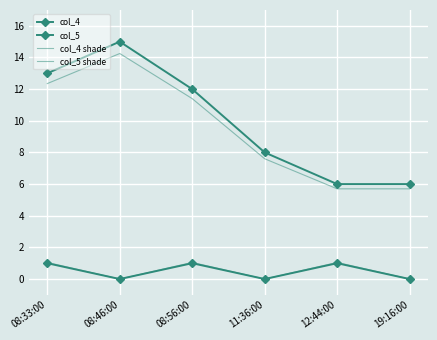

At which label does col_4 first exceed 12?

08:33:00